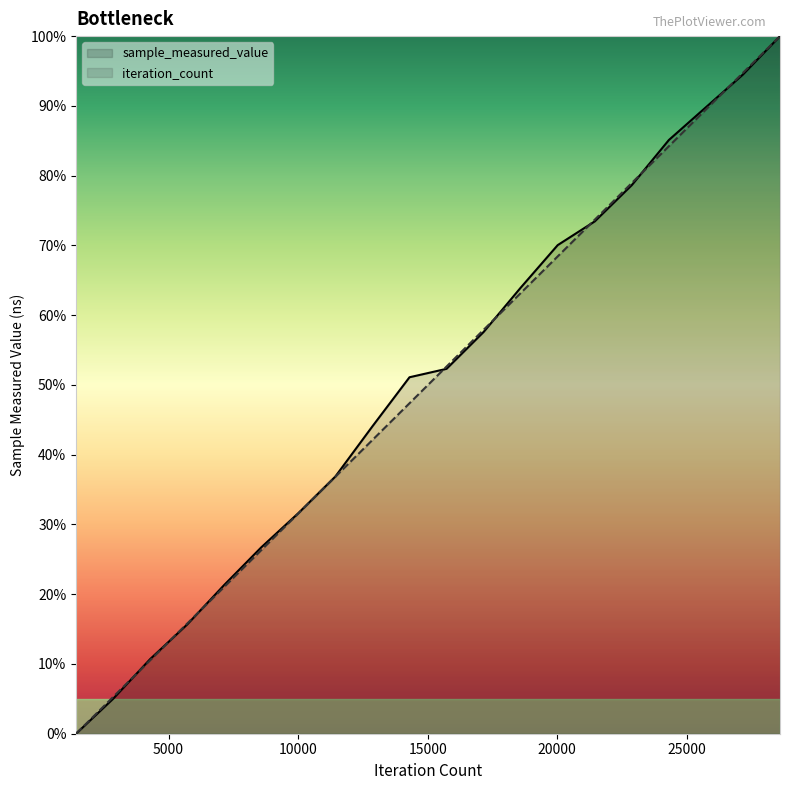

At 15730, list the series in order from smallest to largest.

sample_measured_value, iteration_count